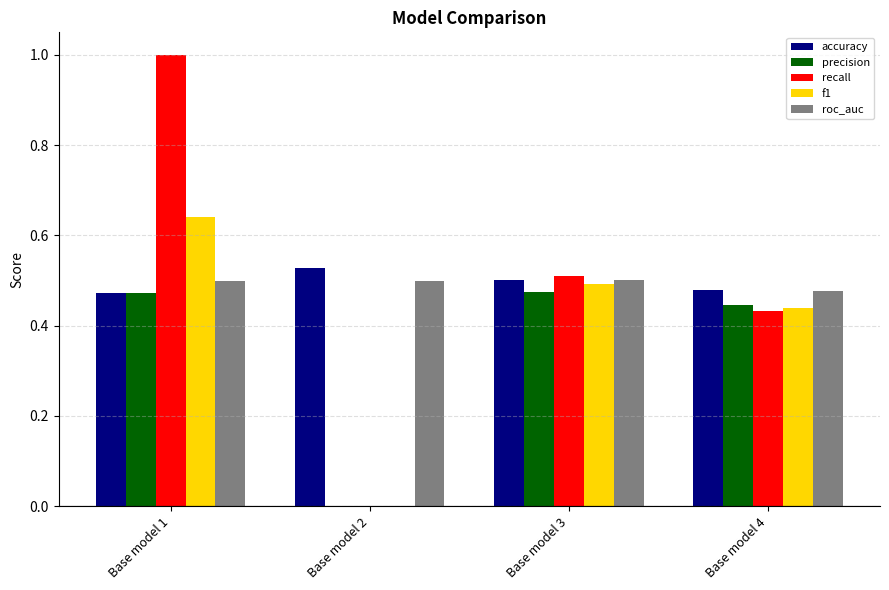

What is the total value across all series at Base model 1?

3.1